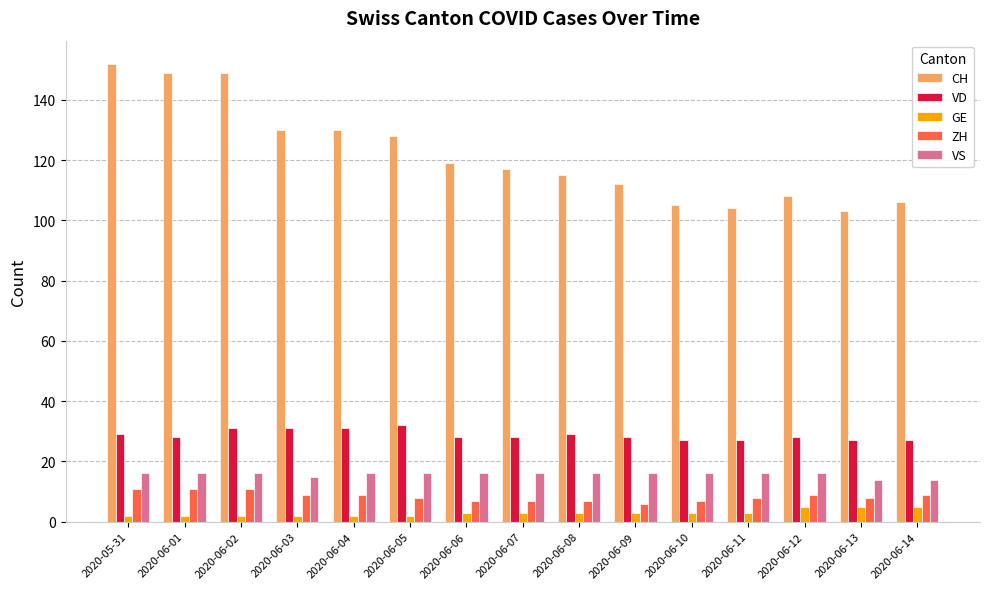

Is the value of VS at 2020-06-02 greater than the value of GE at 2020-06-02?

Yes